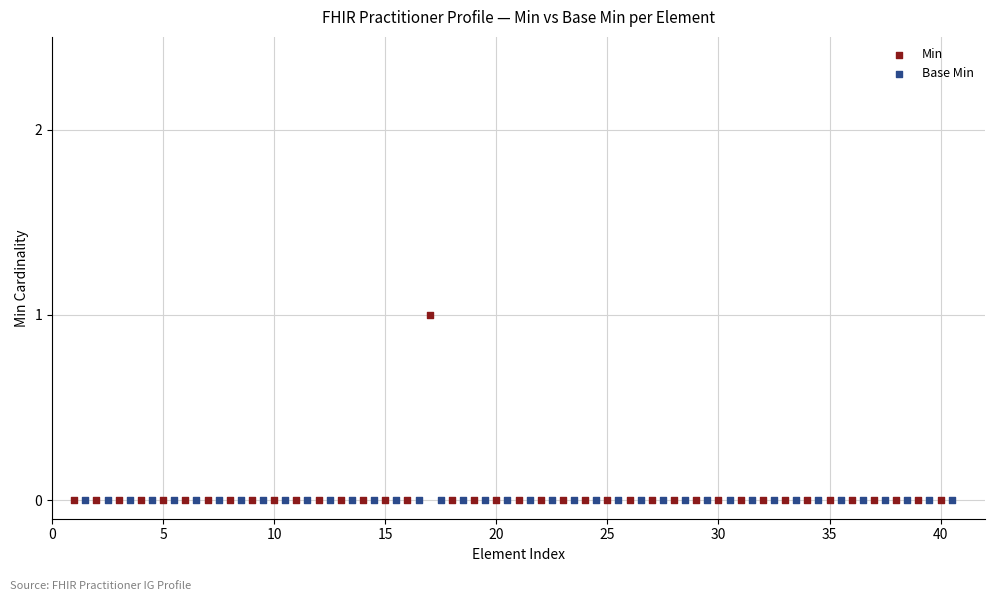

Which series reaches the maximum Y coordinate?

Min